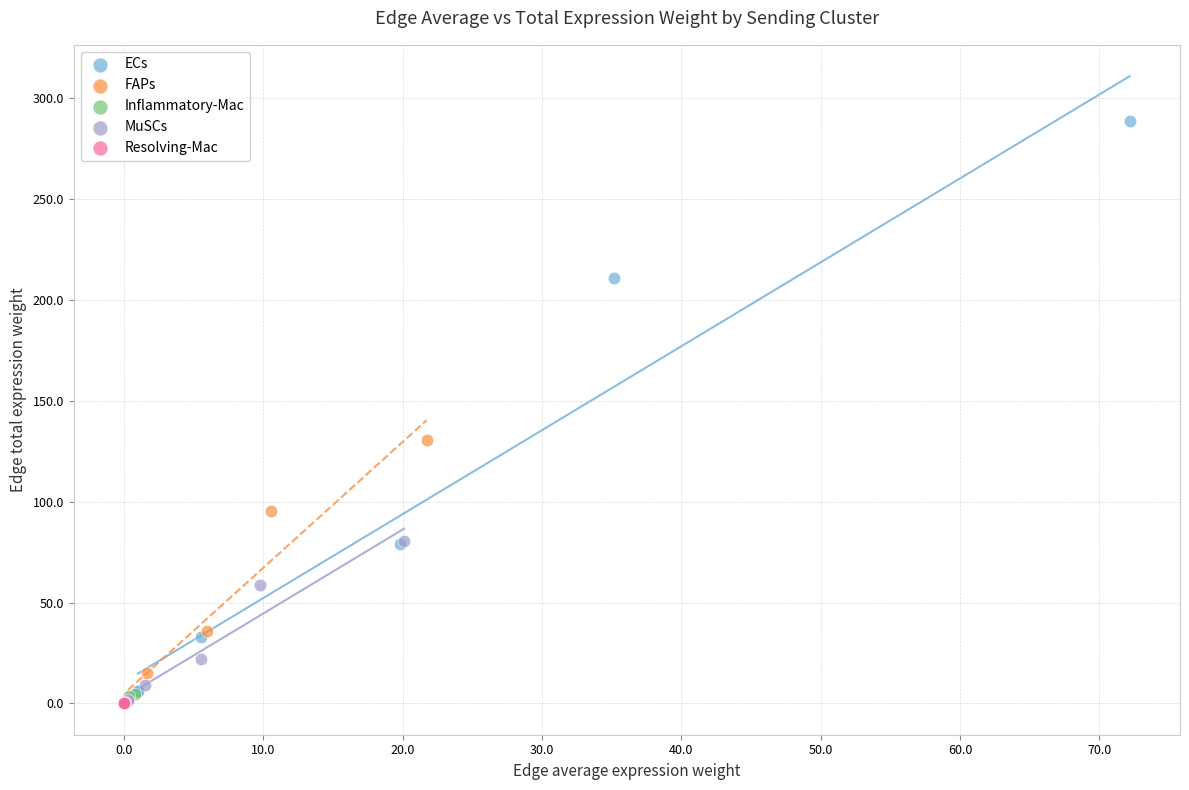

Which series has the widest spread of Y values?

ECs